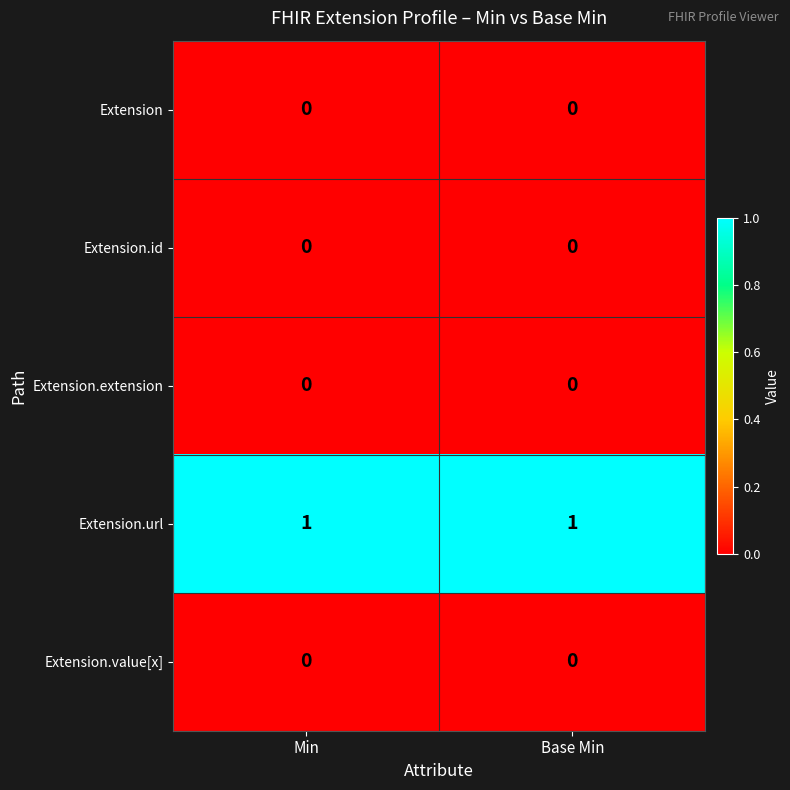

What is the greatest value displayed?

1